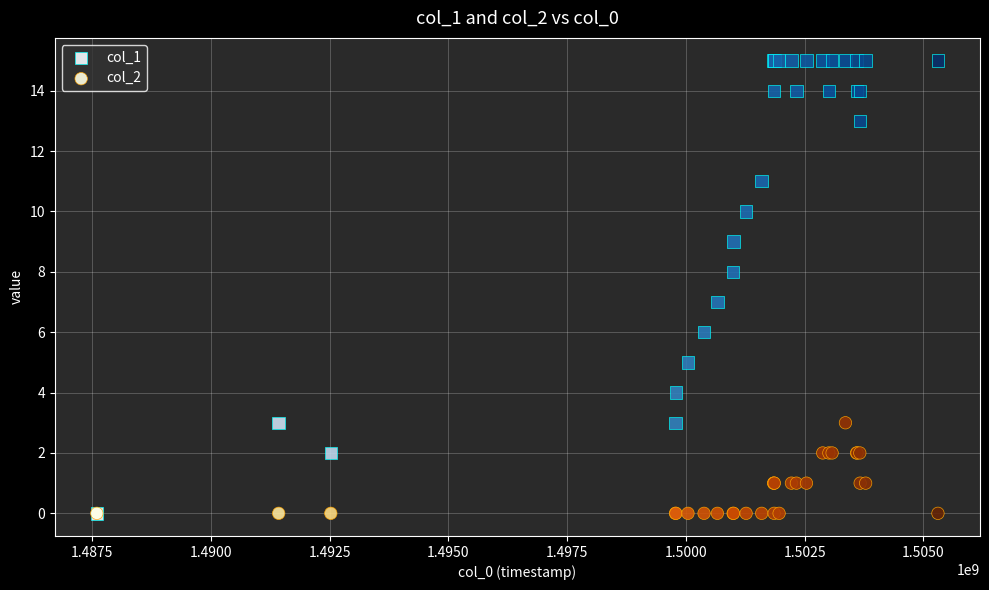

Which series has the largest Y range (max minus min)?

col_1